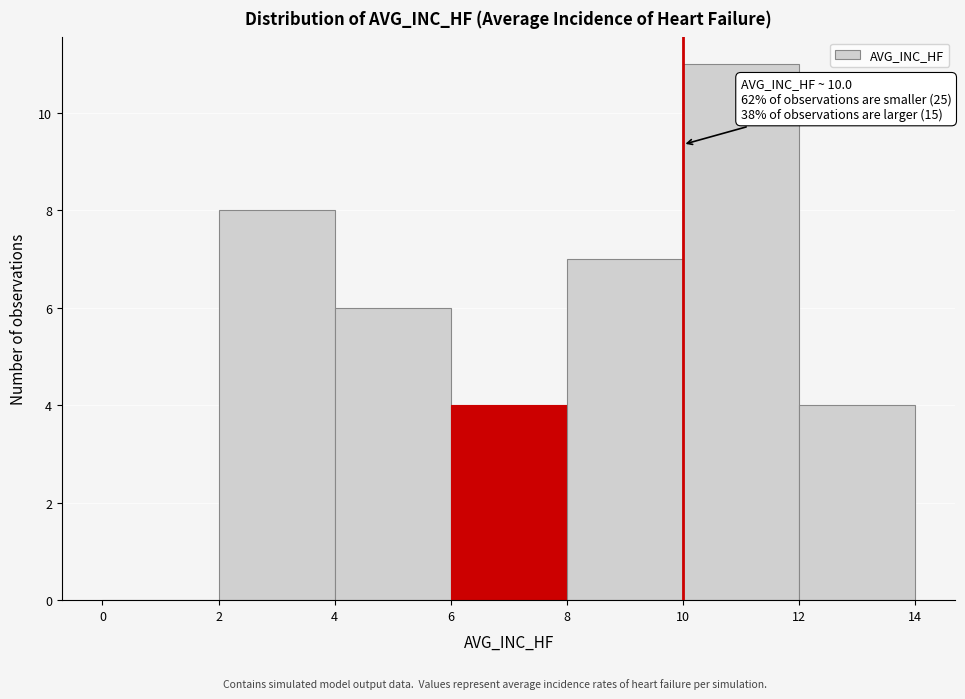

Which range on the x-axis has the tallest bar?

10 to 12